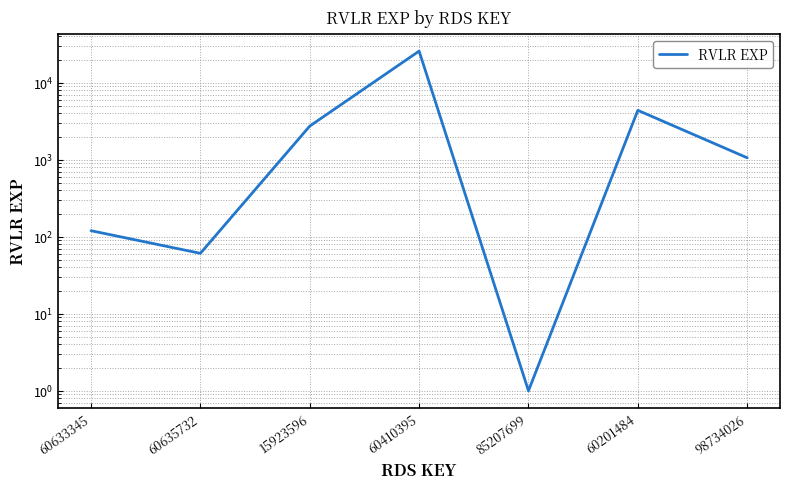

Rank the categories by value from lowest to highest.

85207699, 60635732, 60633345, 98734026, 15923596, 60201484, 60410395